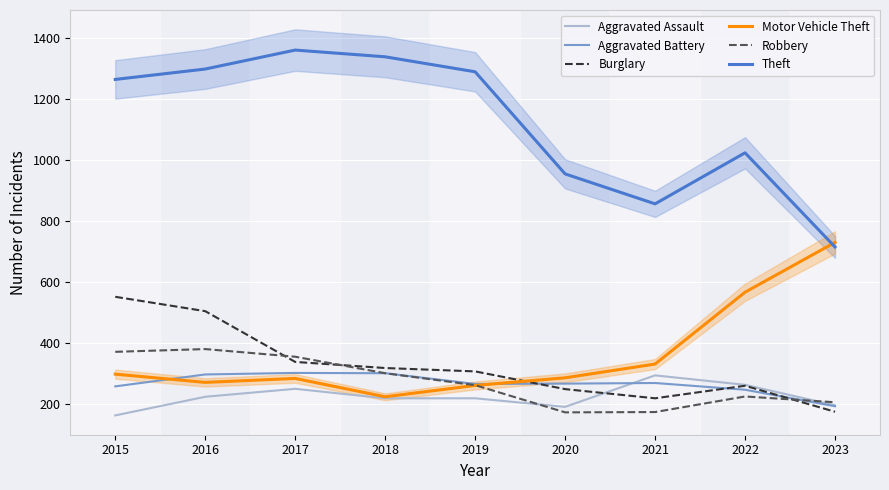

Between 2022 and 2016, which is larger?

2022